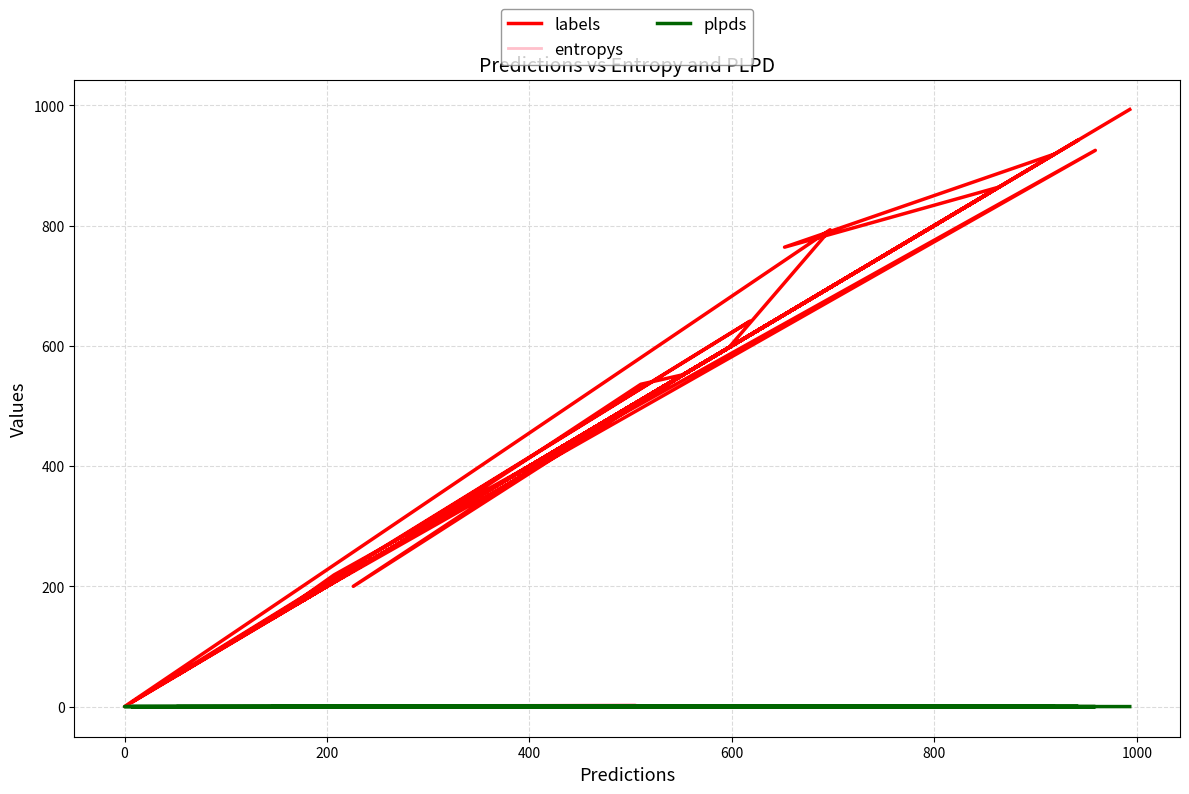

True or false: plpds and labels cross at least once.

False